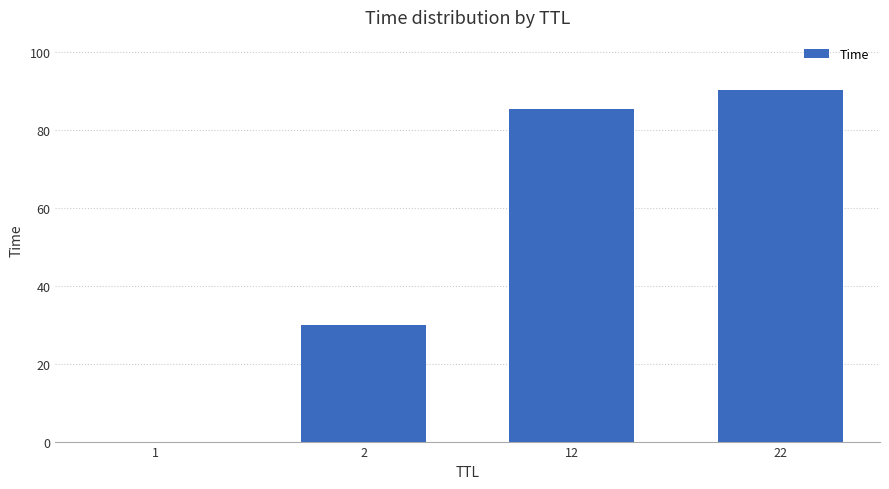

What is the sum of all values?

205.9